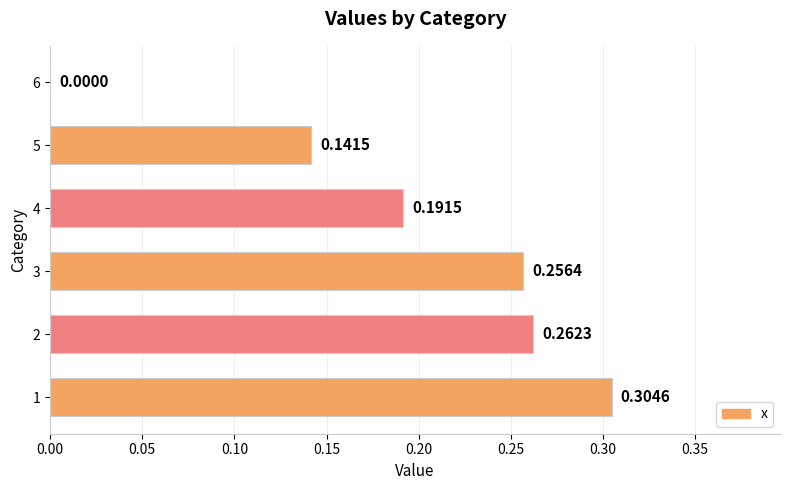

At which label is the value closest to 0?

6